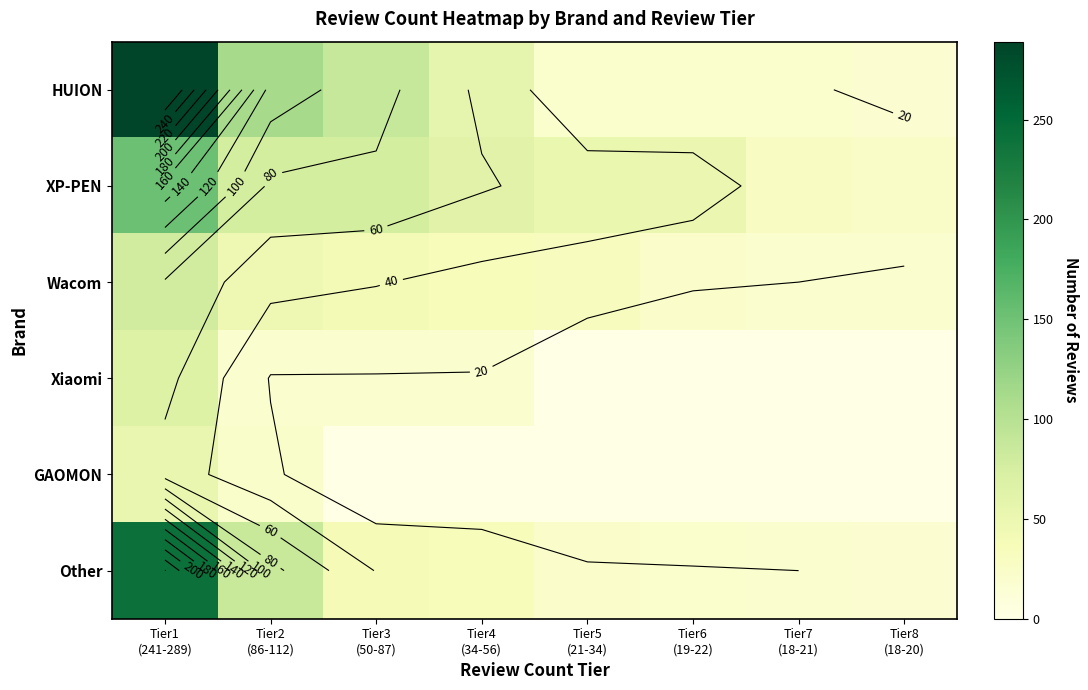

Which category has the highest value in the GAOMON series?

Tier1 (241-289)